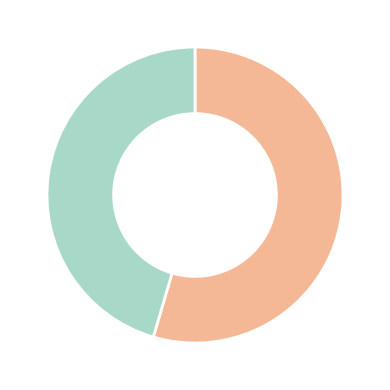

Does any single category account for the majority?

Yes